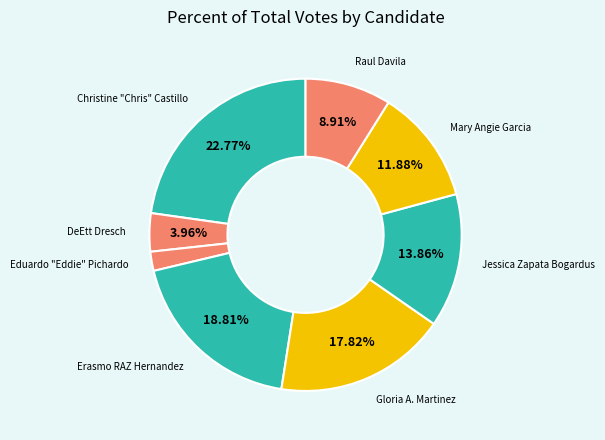

What is the largest slice in the pie chart?

Christine "Chris" Castillo